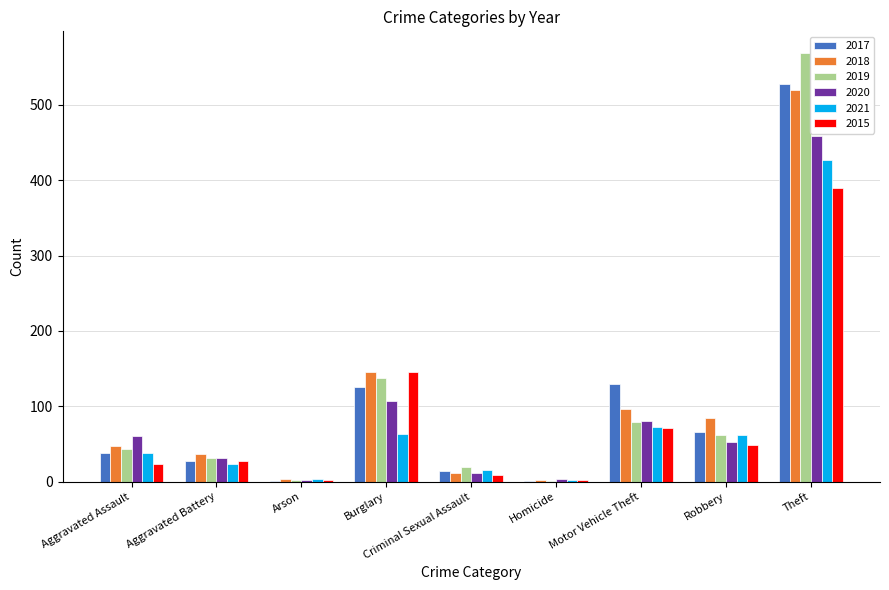

The value of 2019 at Burglary is 215. True or false?

False